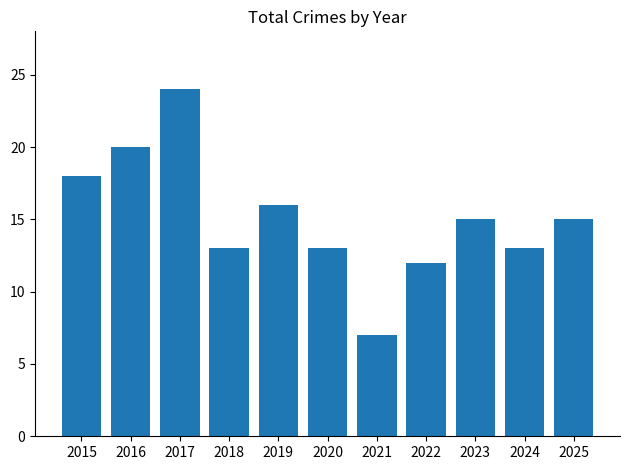

What is the value of the 8th bar from the left?

12